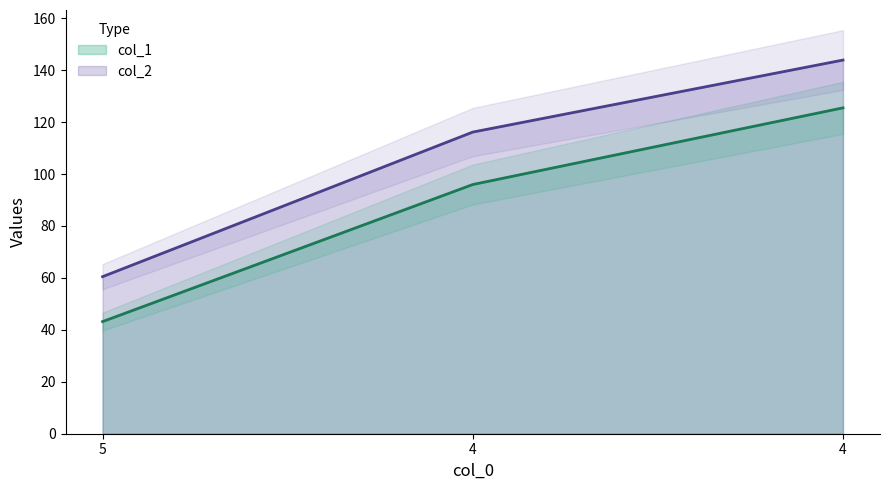

What is the difference between the col_2 values at 5 and 4?

55.7